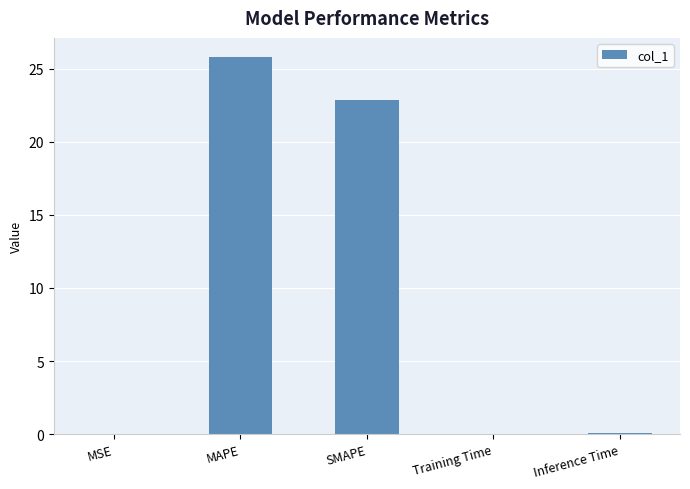

What is the sum of all values?

48.8